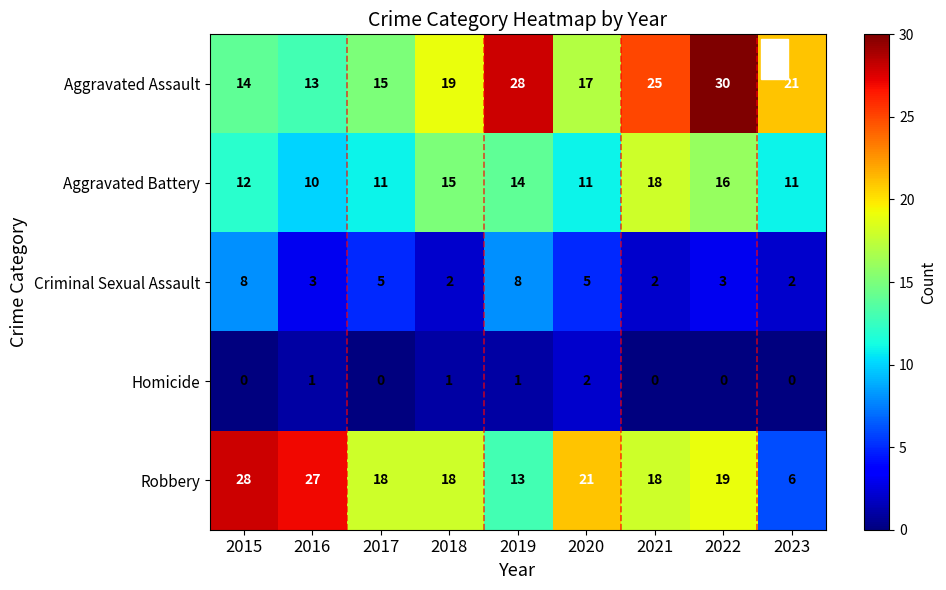

Rank the series by their maximum value, from highest to lowest.

Aggravated Assault, Robbery, Aggravated Battery, Criminal Sexual Assault, Homicide